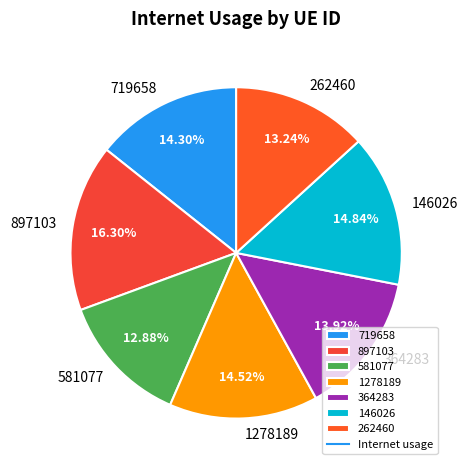

How many segments does this pie chart have?

7